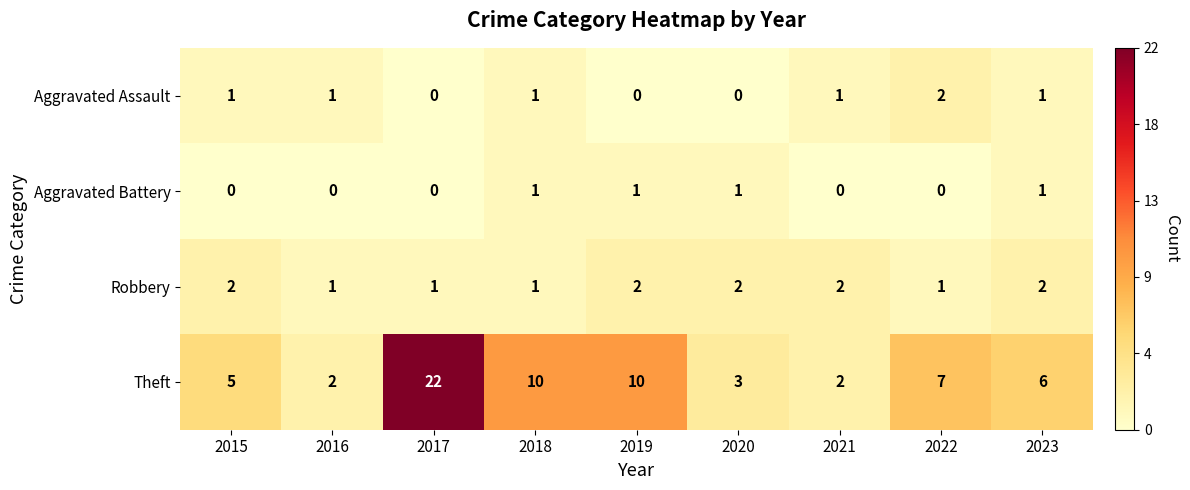

The Robbery series shows 2 at 2023. True or false?

True